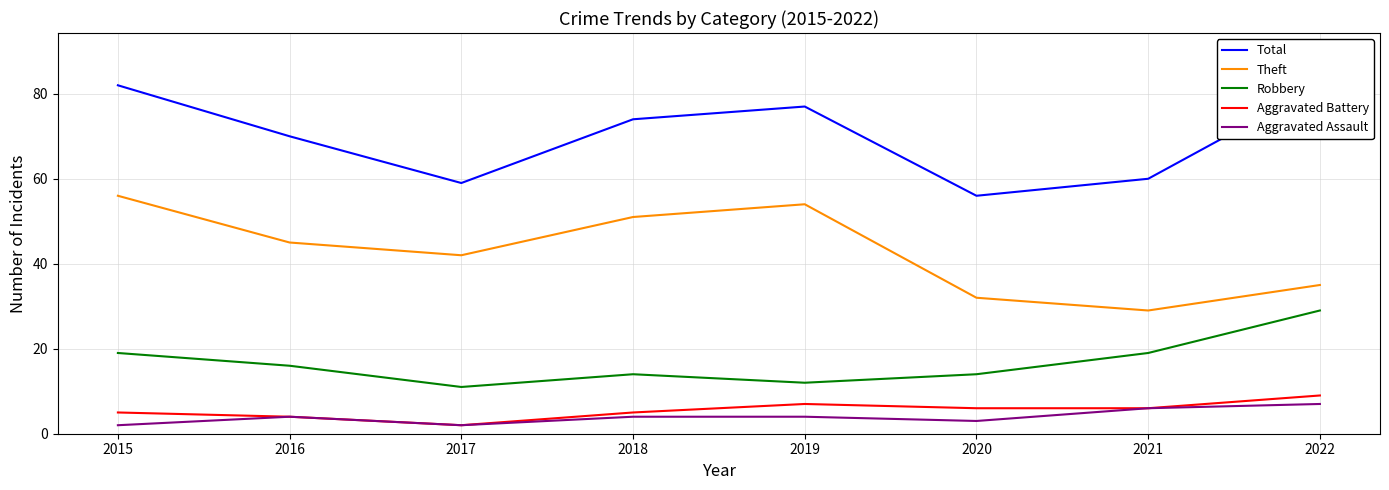

At which label does Robbery first exceed 16?

2015